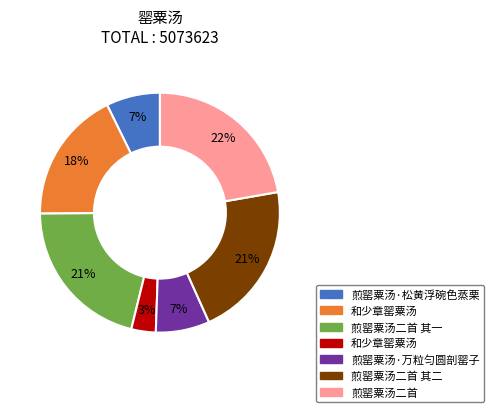

Is there a majority slice in this chart?

No